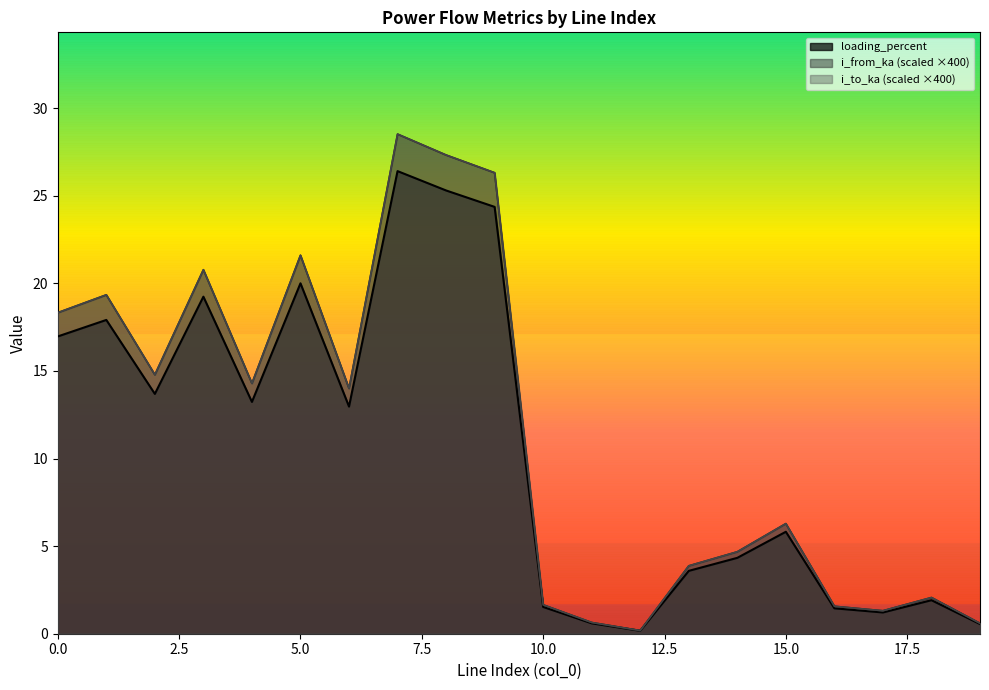

What is the average value of the i_to_ka series?

11.4